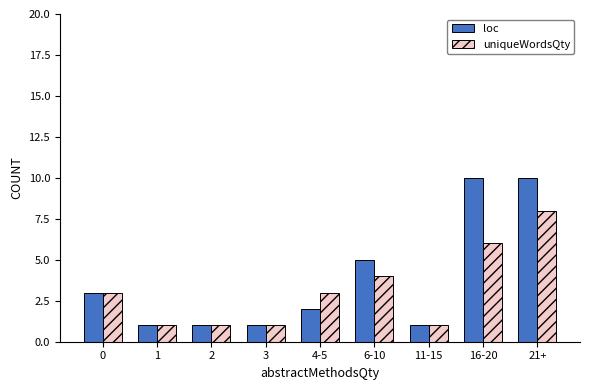

The uniqueWordsQty series shows 0 at 1. True or false?

False